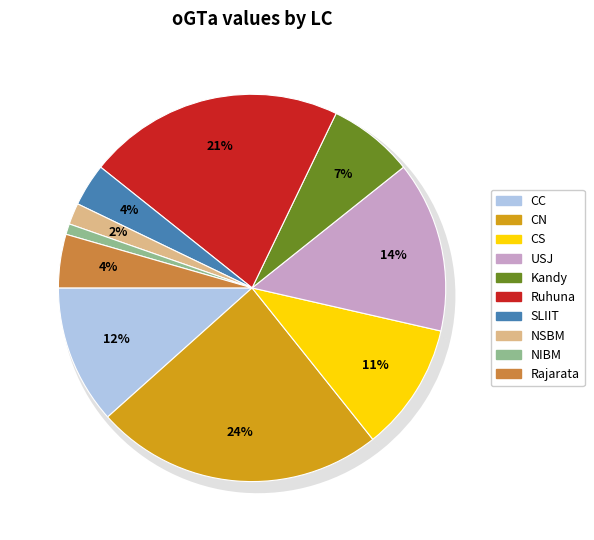

To the nearest percent, what percentage of the pie is USJ?

14%